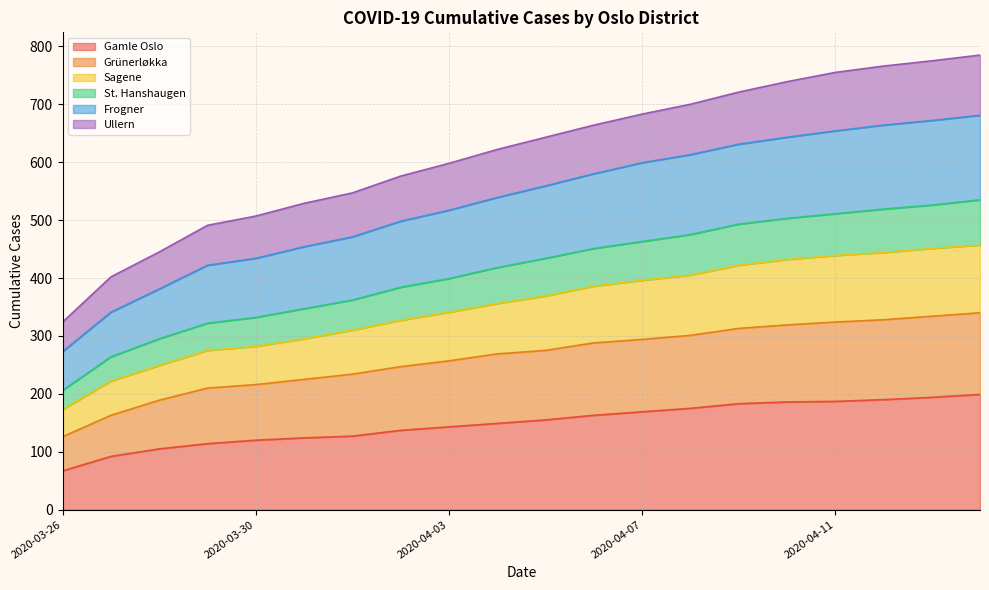

True or false: Frogner has a value of 664 at 2020-04-12.

True